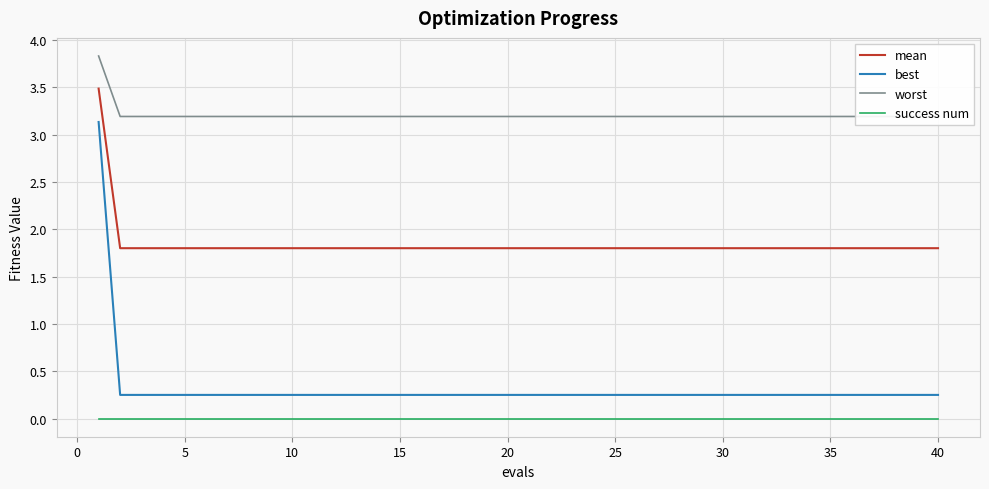

What is the highest value of the mean series?

3.5